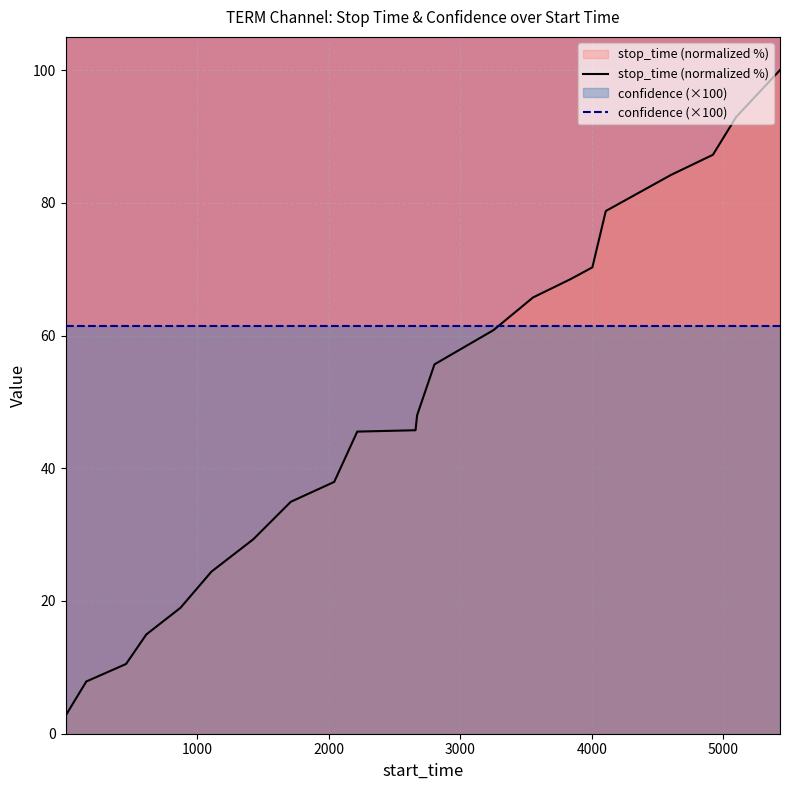

List the series in order of their overall mean, lowest first.

stop_time (normalized %), confidence (×100)